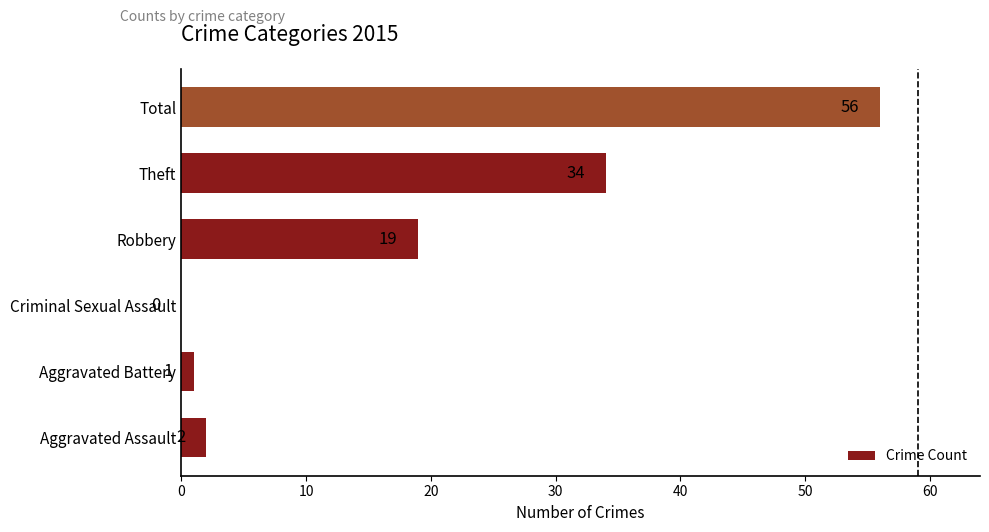

How many series are shown in this chart?

1